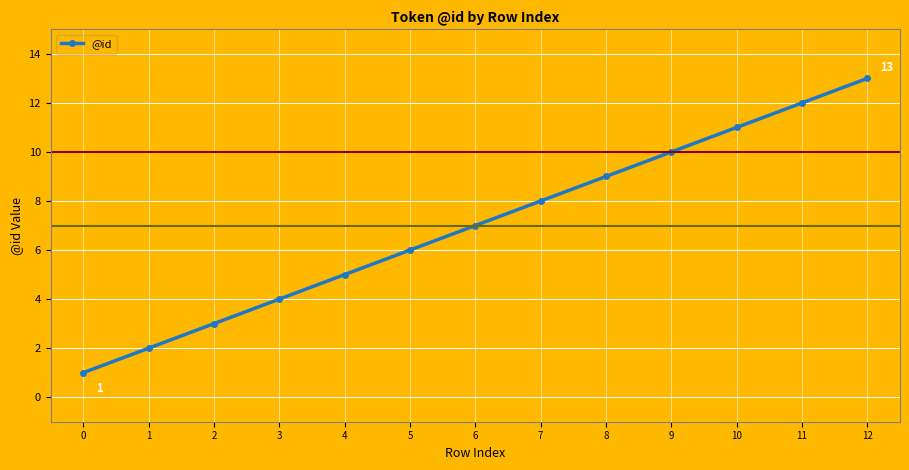

Which category has the highest value across all series?

12